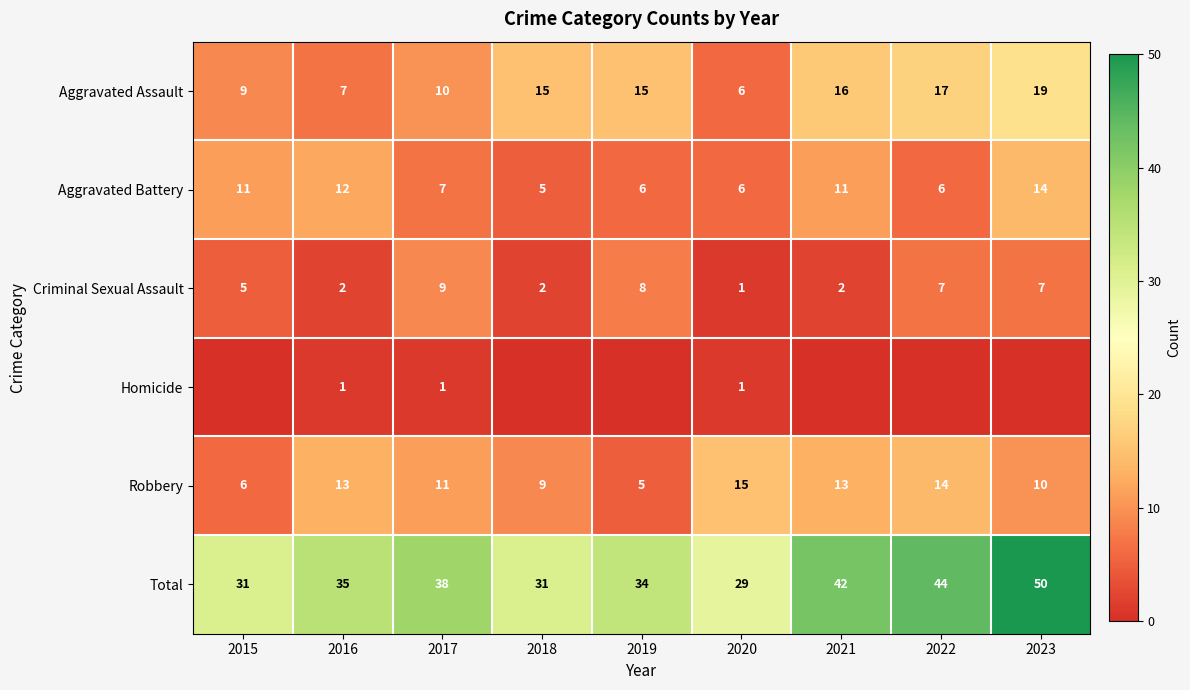

What is the total value across all series at 2015?

62